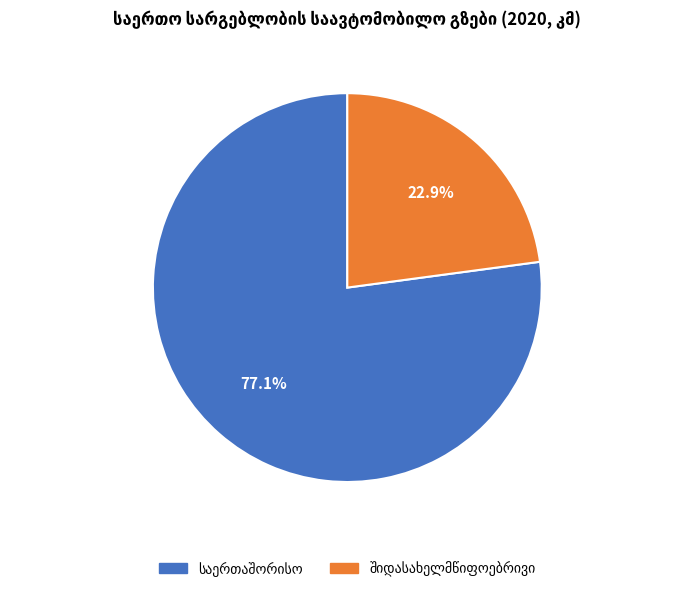

Does any single category account for the majority?

Yes